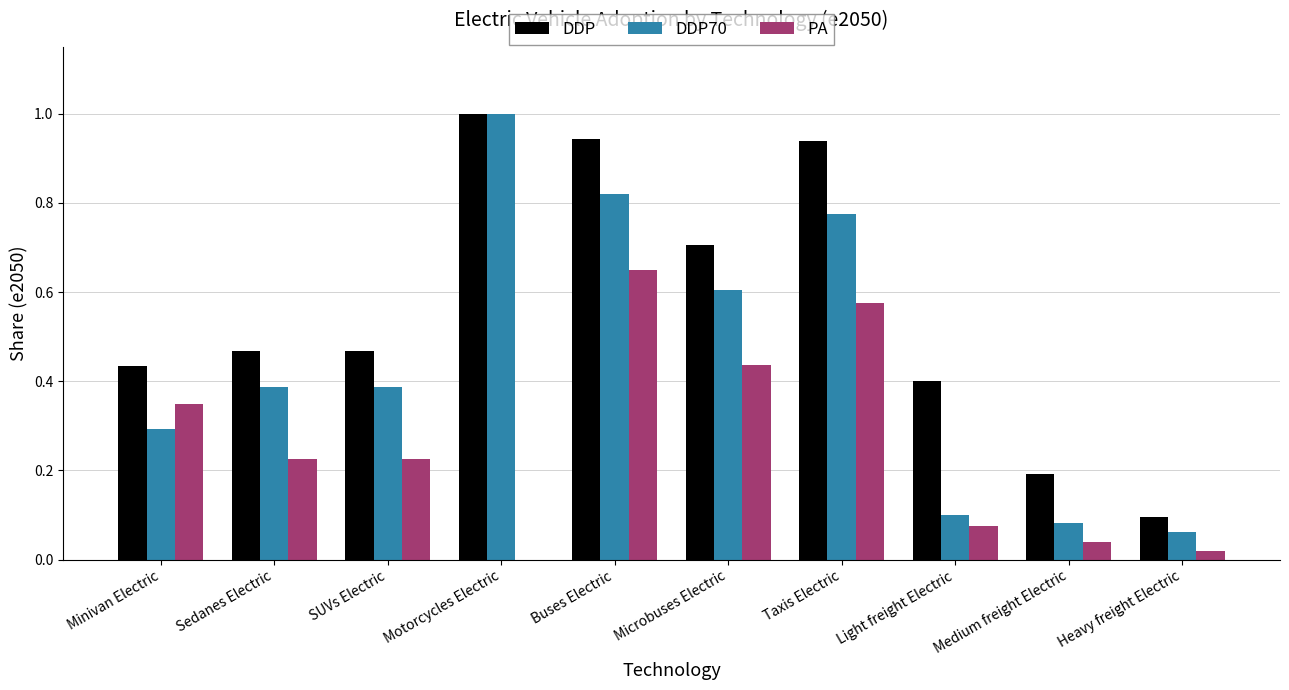

Between Buses Electric and Medium freight Electric, which series saw the biggest shift?

DDP